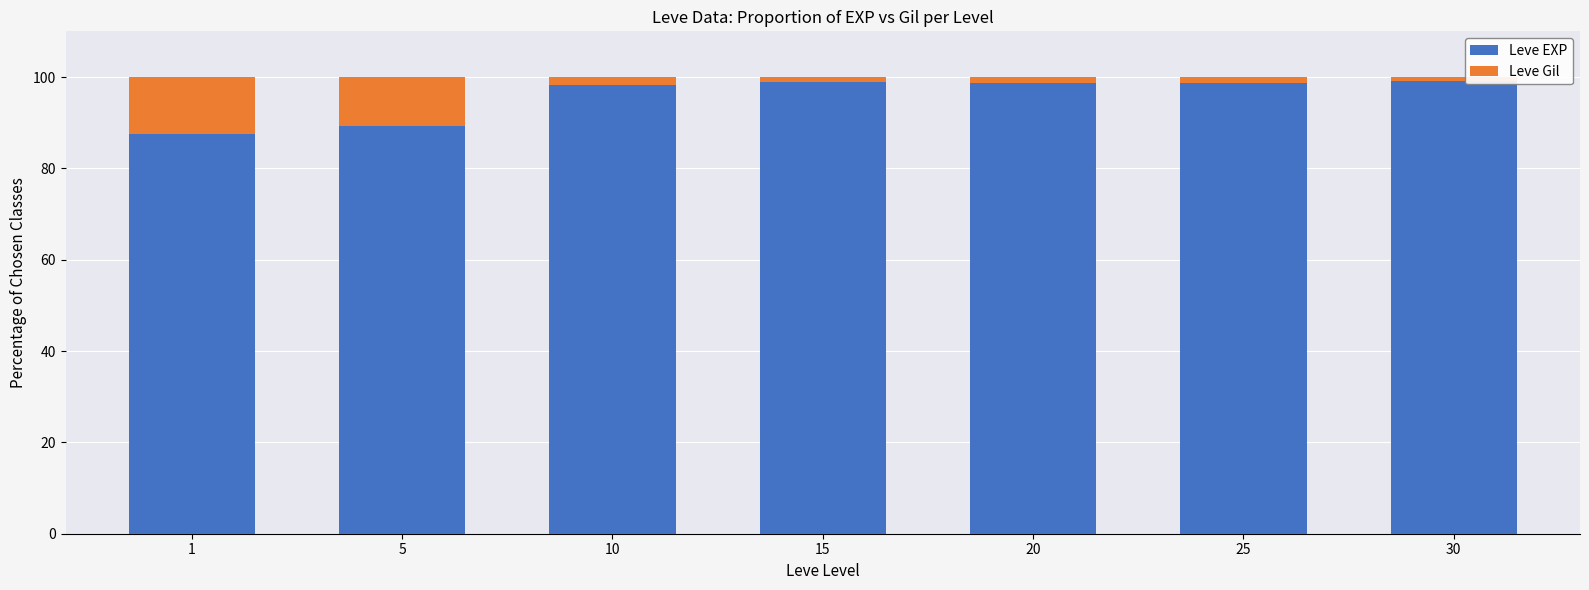

What is the highest value of the Leve EXP series?

99.1